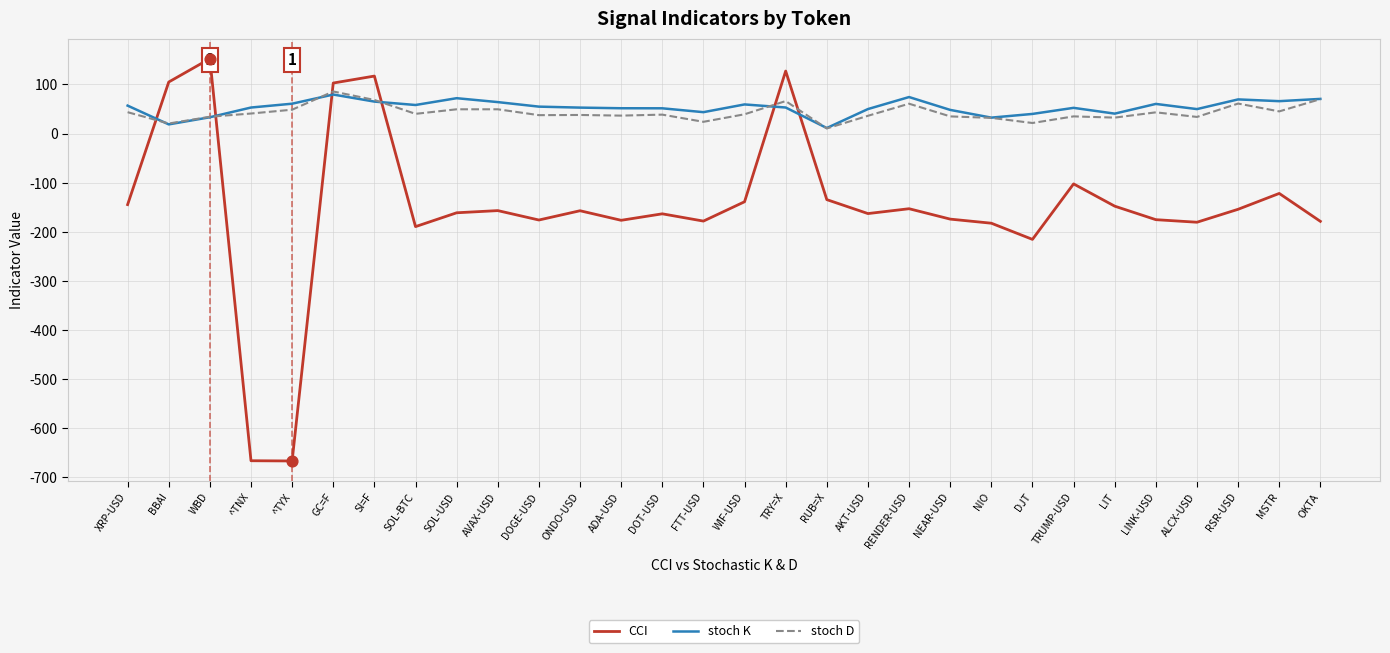

What are all the series names shown in the legend?

CCI, stoch K, stoch D